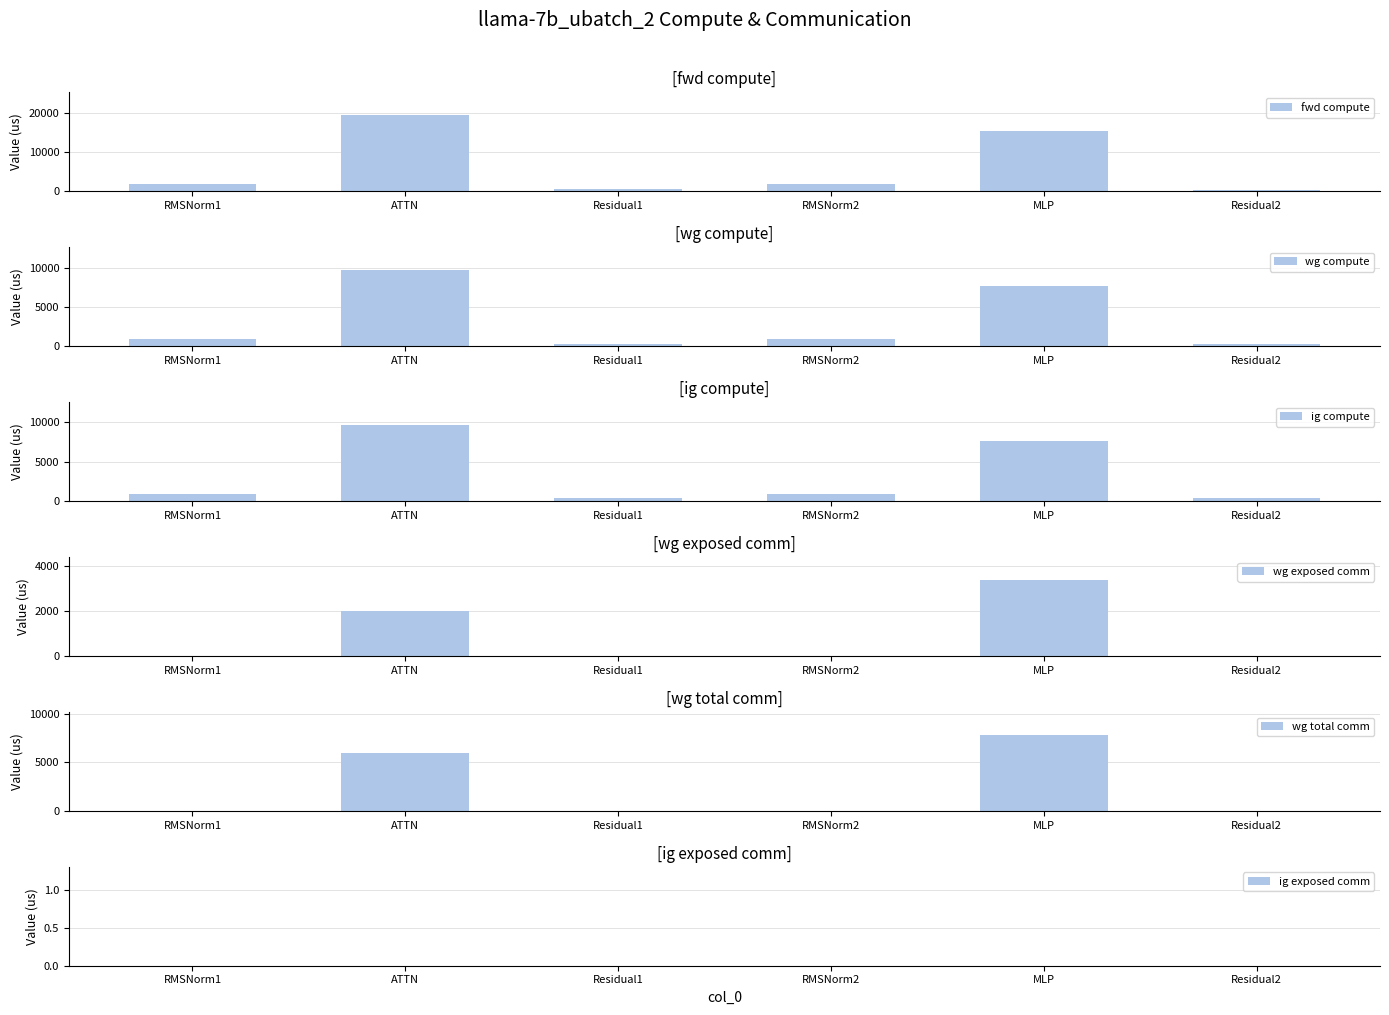

Which category has the lowest value in the wg compute series?

Residual1